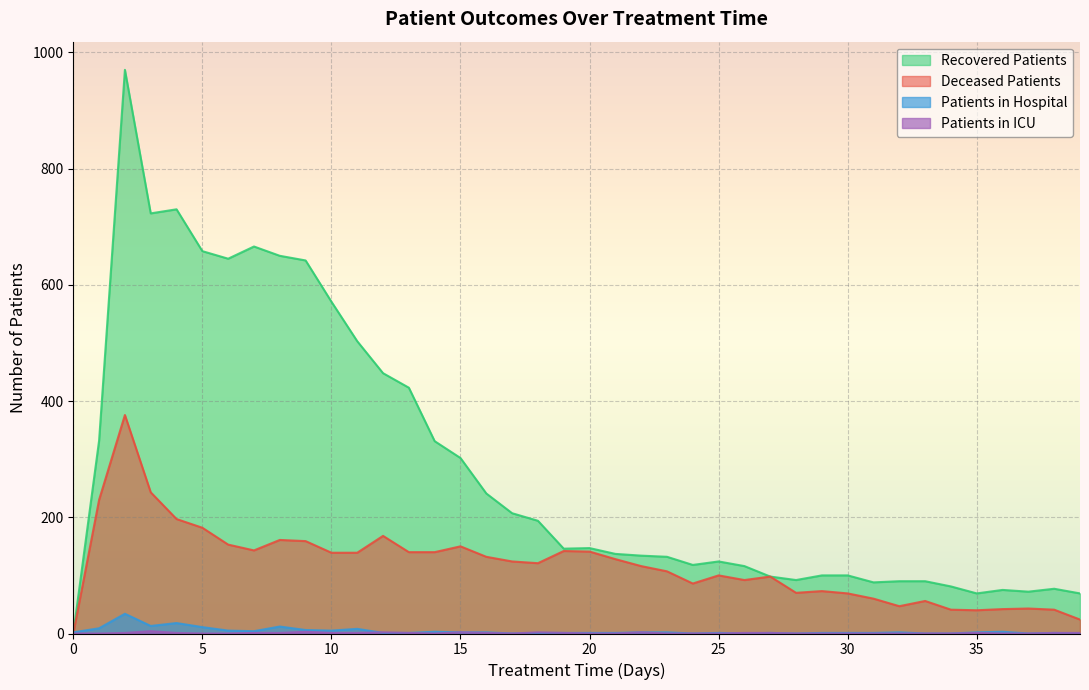

Reading right to left, transcribe all the data shown in this chart.

patients_in_hospital: 39=0	38=1	37=0	36=3	35=2	34=0	33=0	32=2	31=1	30=1	29=1	28=0	27=1	26=0	25=1	24=0	23=2	22=2	21=1	20=1	19=1	18=1	17=0	16=2	15=2	14=3	13=1	12=1	11=8	10=5	9=6	8=12	7=4	6=5	5=11	4=18	3=13	2=34	1=9	0=2
patients_in_icu: 39=1	38=1	37=0	36=0	35=1	34=0	33=0	32=0	31=0	30=0	29=0	28=0	27=1	26=1	25=0	24=0	23=0	22=2	21=0	20=0	19=1	18=2	17=0	16=1	15=2	14=0	13=1	12=2	11=1	10=1	9=3	8=1	7=1	6=0	5=0	4=1	3=4	2=1	1=0	0=0
recovered_patients: 39=69	38=77	37=72	36=75	35=69	34=81	33=90	32=90	31=88	30=100	29=100	28=92	27=98	26=116	25=124	24=118	23=132	22=134	21=137	20=147	19=146	18=194	17=207	16=241	15=302	14=331	13=423	12=448	11=503	10=571	9=642	8=650	7=666	6=645	5=658	4=730	3=723	2=970	1=332	0=0
deceased_patients: 39=24	38=41	37=43	36=42	35=40	34=41	33=56	32=47	31=60	30=69	29=73	28=70	27=98	26=92	25=100	24=86	23=107	22=116	21=128	20=141	19=142	18=121	17=124	16=132	15=150	14=140	13=140	12=168	11=139	10=139	9=159	8=161	7=143	6=153	5=182	4=197	3=243	2=376	1=230	0=0